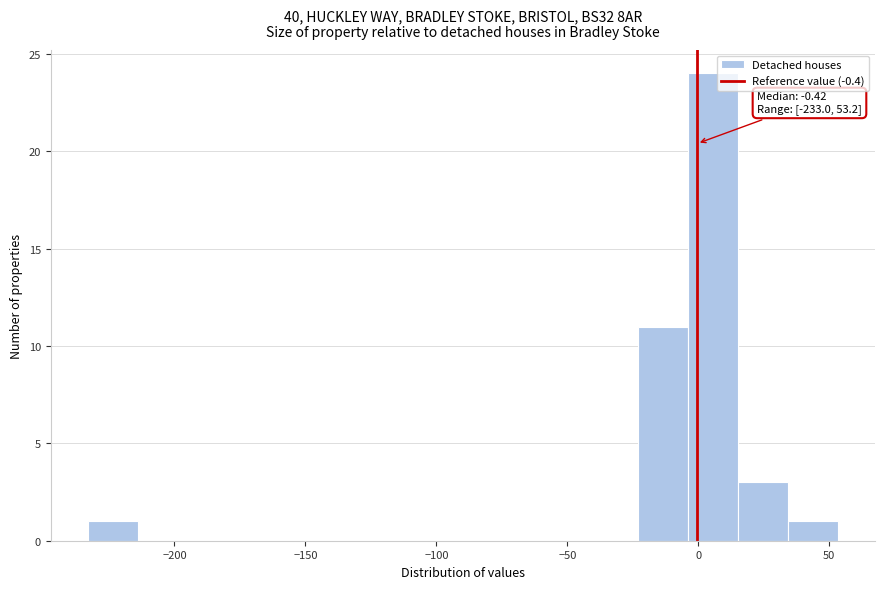

Around what value on the x-axis is the tallest bar? Give the approximate position of its centre, as read against the axis.

5